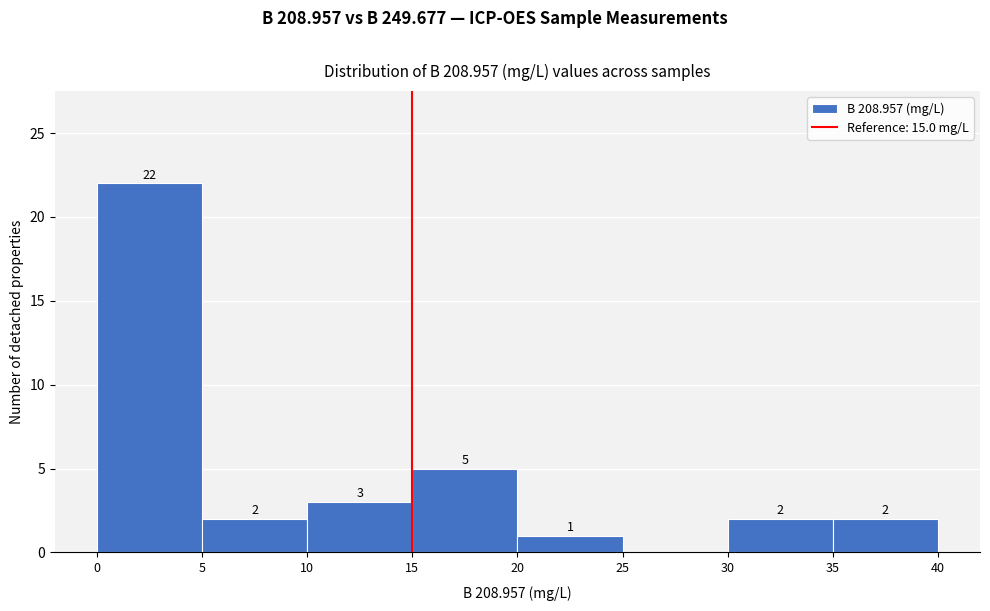

Over which range of the x-axis is the bar tallest?

0 to 5